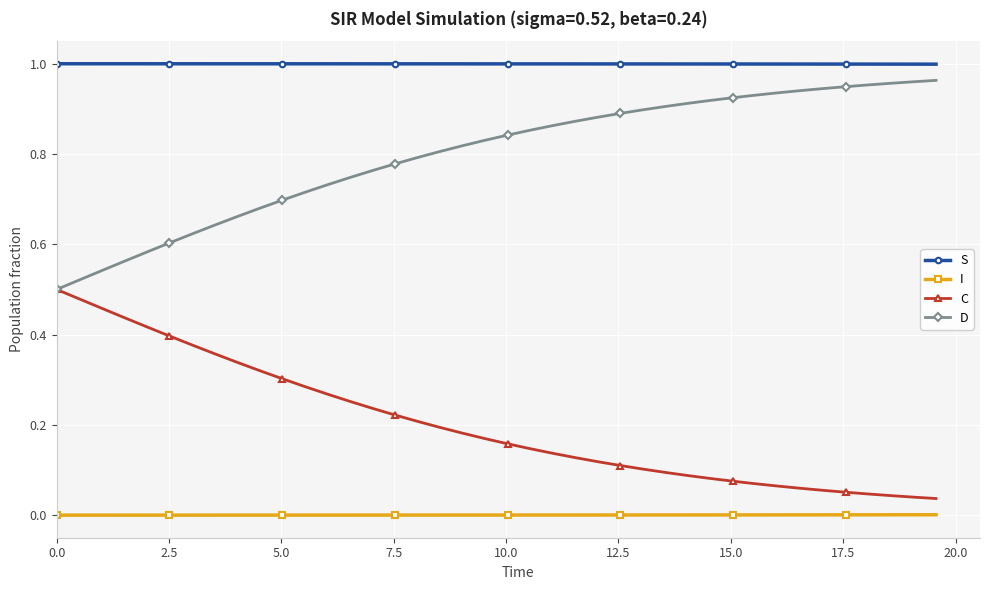

At how many categories does at least one series exceed 0?

40